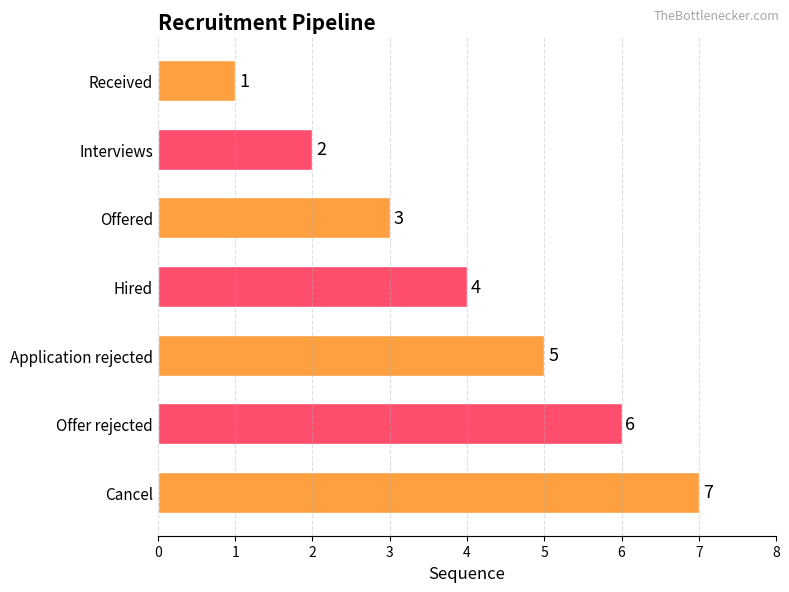

Count the number of categories in the chart.

7